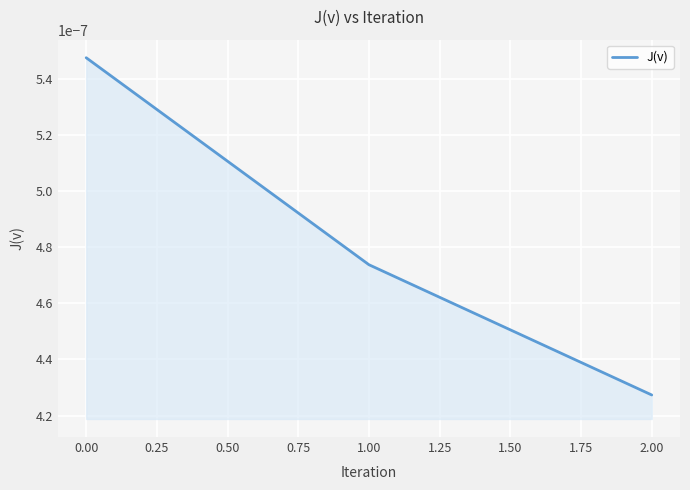

List the labels in order of value, largest first.

0.00, 1.00, 2.00